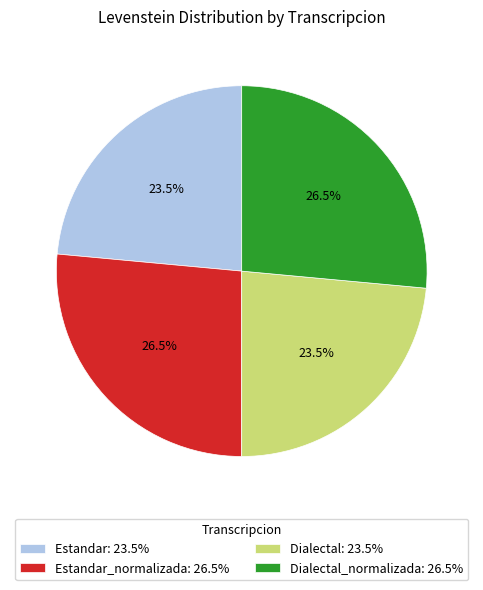

Between Estandar: 23.5% and Estandar_normalizada: 26.5%, which is larger?

Estandar_normalizada: 26.5%